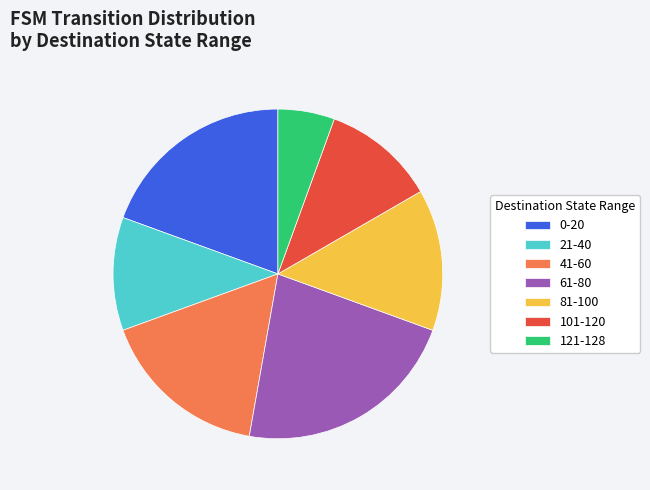

Count the number of slices in the pie.

7